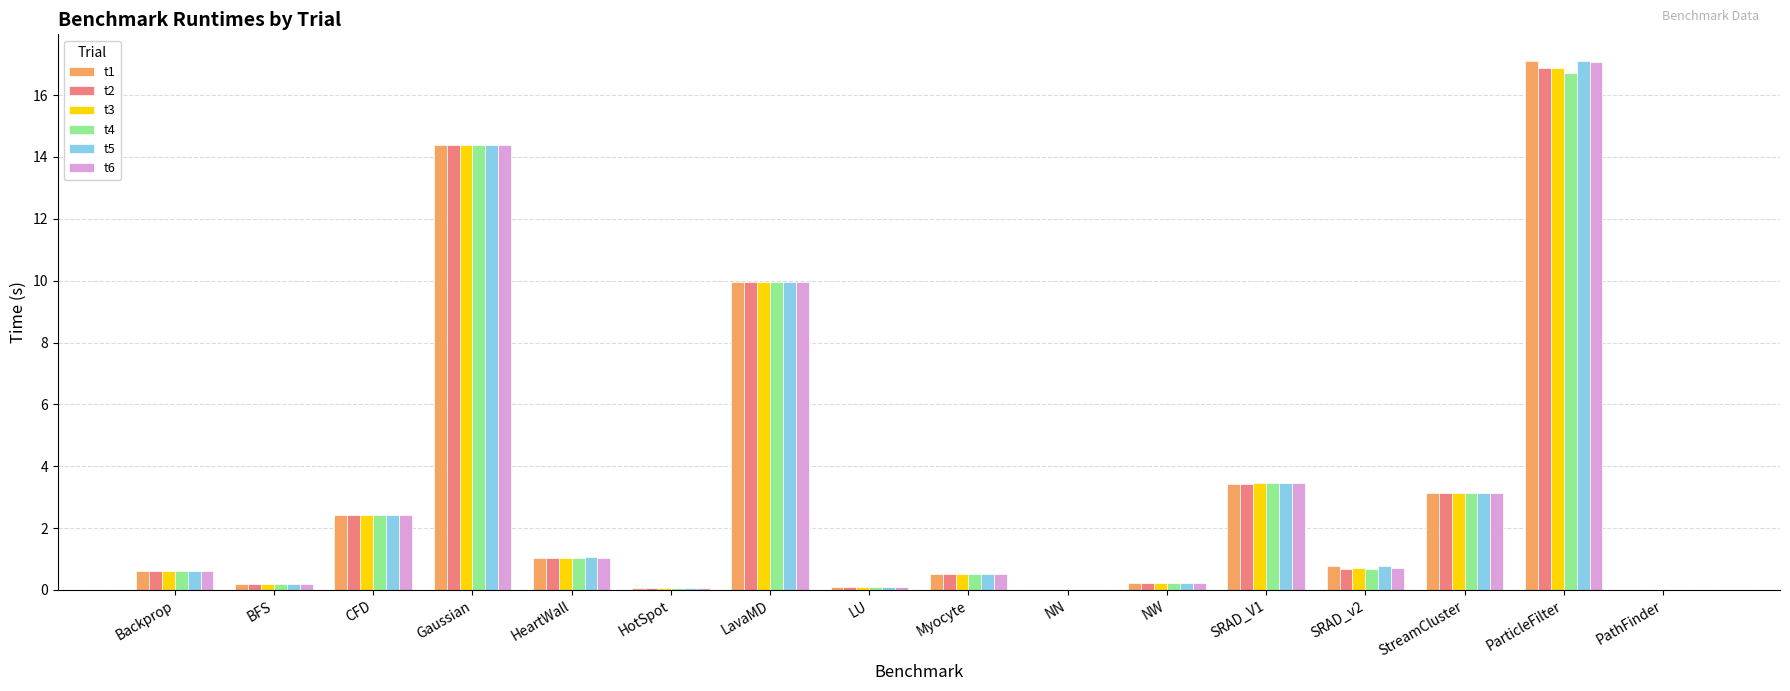

Is it true that t2 equals 0.1 at SRAD_v2?

False